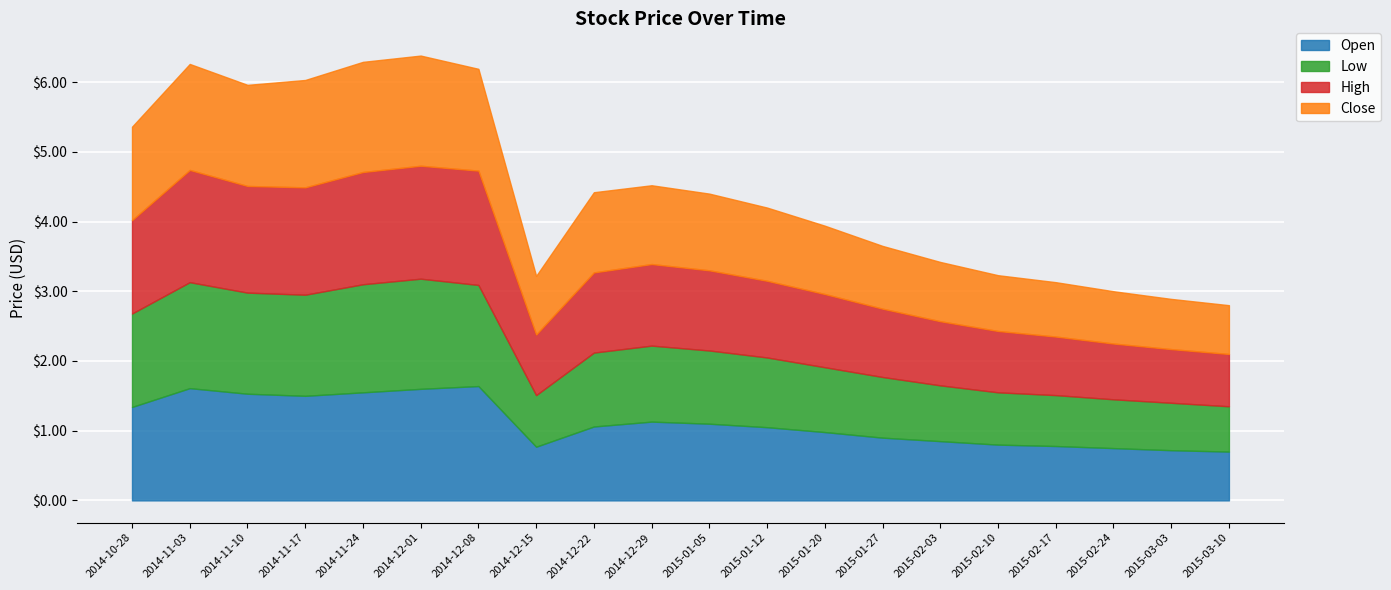

Count the number of categories in the chart.

20